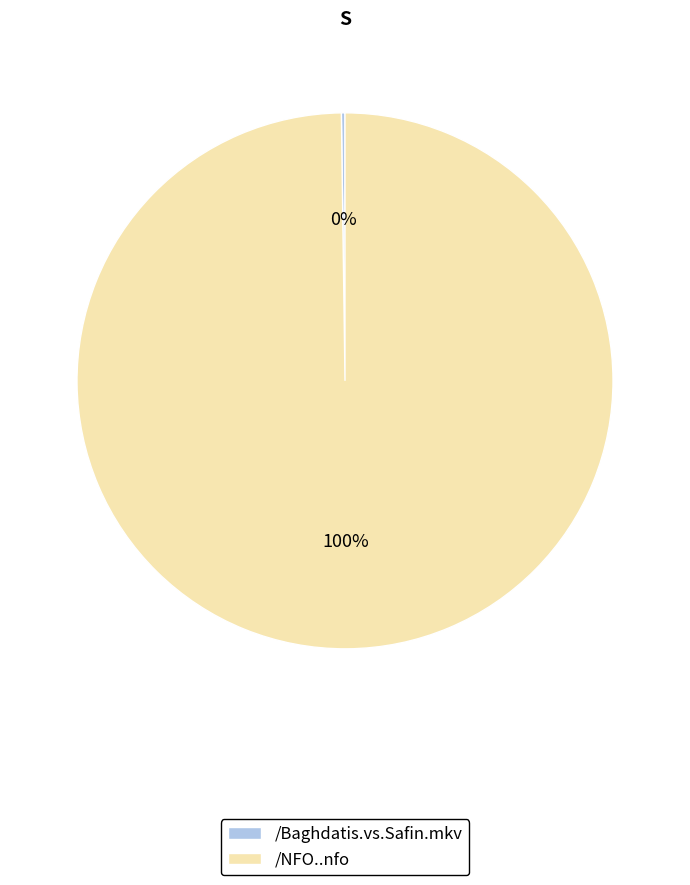

To the nearest percent, what percentage of the pie is /NFO..nfo?

100%